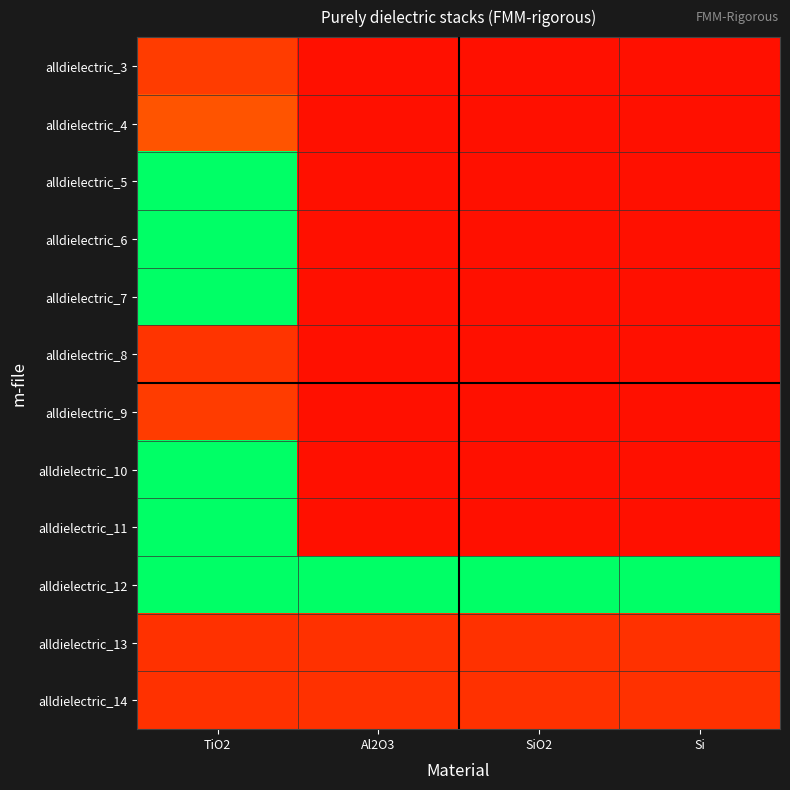

Reading left to right, what are all the values shown in this chart?

alldielectric_3: TiO2=0.0	Al2O3=-0.1	SiO2=-0.1	Si=-0.1
alldielectric_4: TiO2=0.1	Al2O3=-0.1	SiO2=-0.1	Si=-0.1
alldielectric_5: TiO2=1.0	Al2O3=-0.1	SiO2=-0.1	Si=-0.1
alldielectric_6: TiO2=1.0	Al2O3=-0.1	SiO2=-0.1	Si=-0.1
alldielectric_7: TiO2=1.0	Al2O3=-0.1	SiO2=-0.1	Si=-0.1
alldielectric_8: TiO2=0.0	Al2O3=-0.1	SiO2=-0.1	Si=-0.1
alldielectric_9: TiO2=0.0	Al2O3=-0.1	SiO2=-0.1	Si=-0.1
alldielectric_10: TiO2=1.0	Al2O3=-0.1	SiO2=-0.1	Si=-0.1
alldielectric_11: TiO2=1.0	Al2O3=-0.1	SiO2=-0.1	Si=-0.1
alldielectric_12: TiO2=1.0	Al2O3=1.0	SiO2=1.0	Si=1.0
alldielectric_13: TiO2=0.0	Al2O3=0.0	SiO2=0.0	Si=0.0
alldielectric_14: TiO2=0.0	Al2O3=0.0	SiO2=0.0	Si=0.0